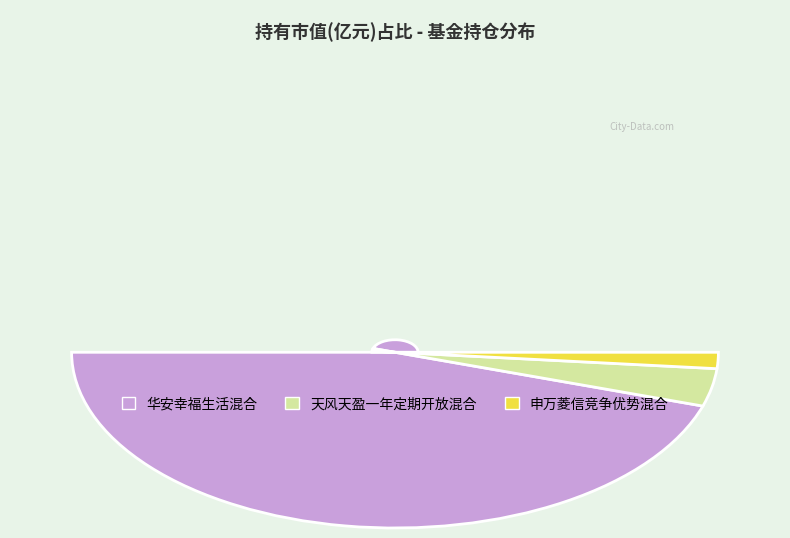

Rank the categories by value from lowest to highest.

申万菱信竞争优势混合, 天风天盈一年定期开放混合, 华安幸福生活混合